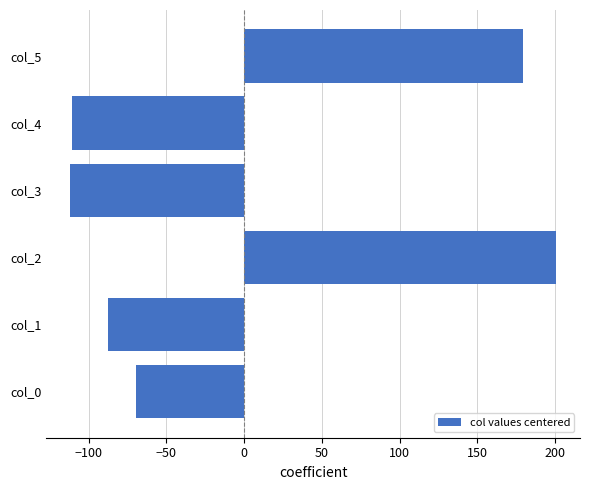

How many distinct data groups are displayed?

1